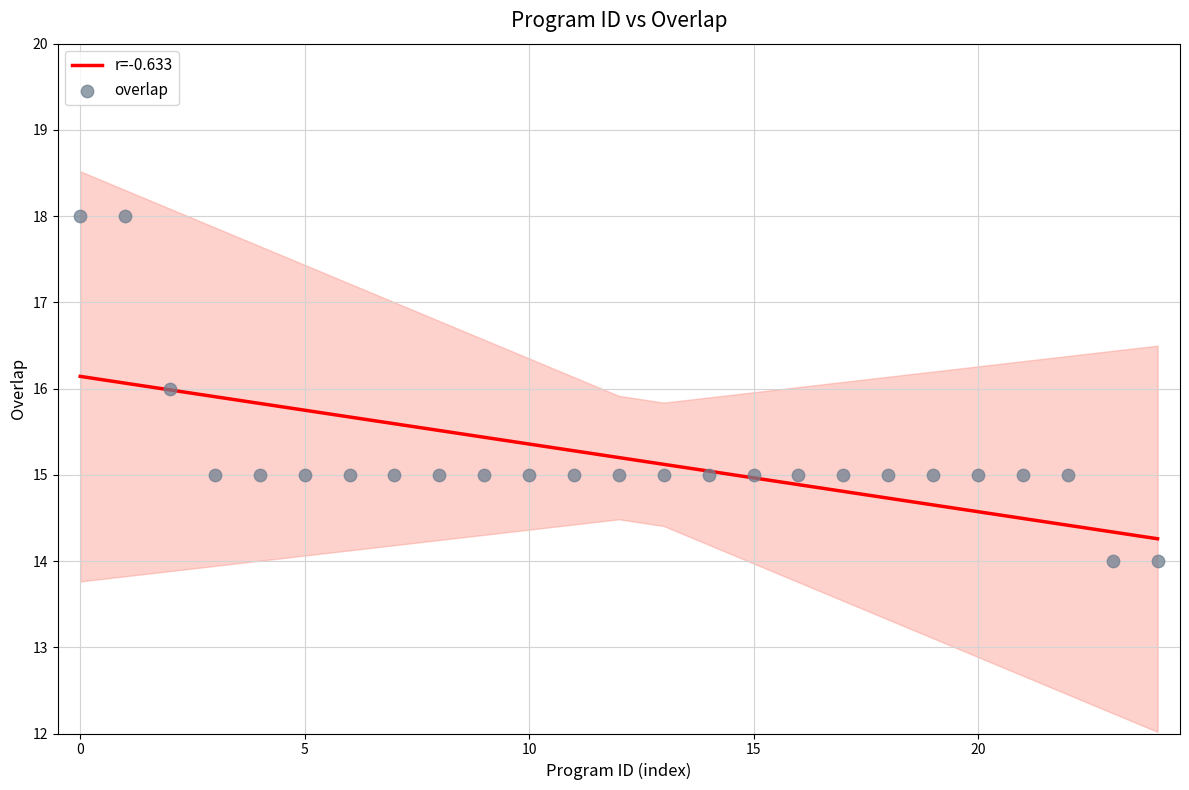

Which series has the largest total across all categories?

overlap